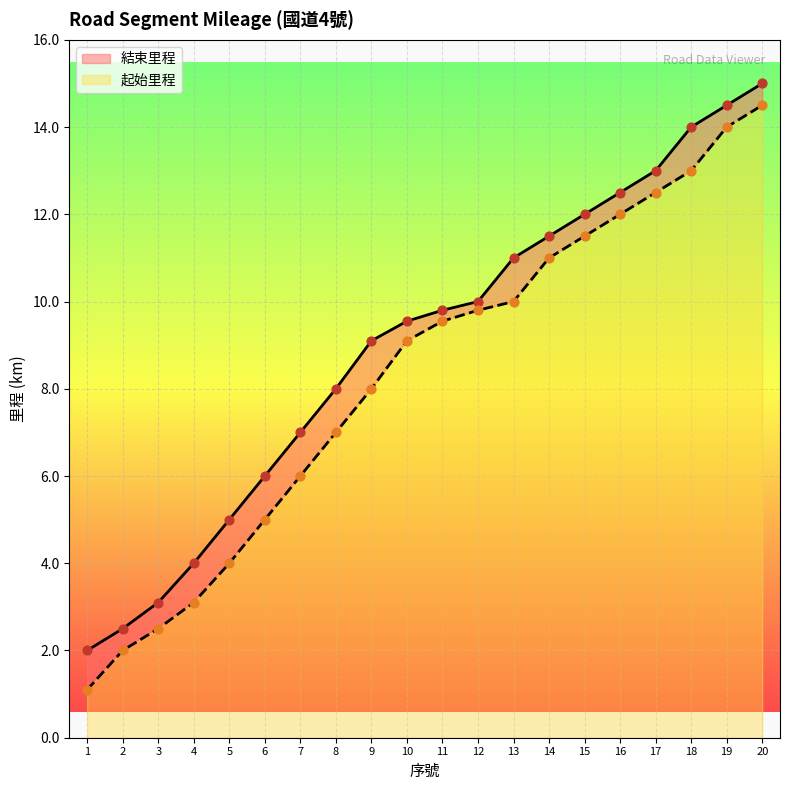

At which category is the sum across all series the highest?

20